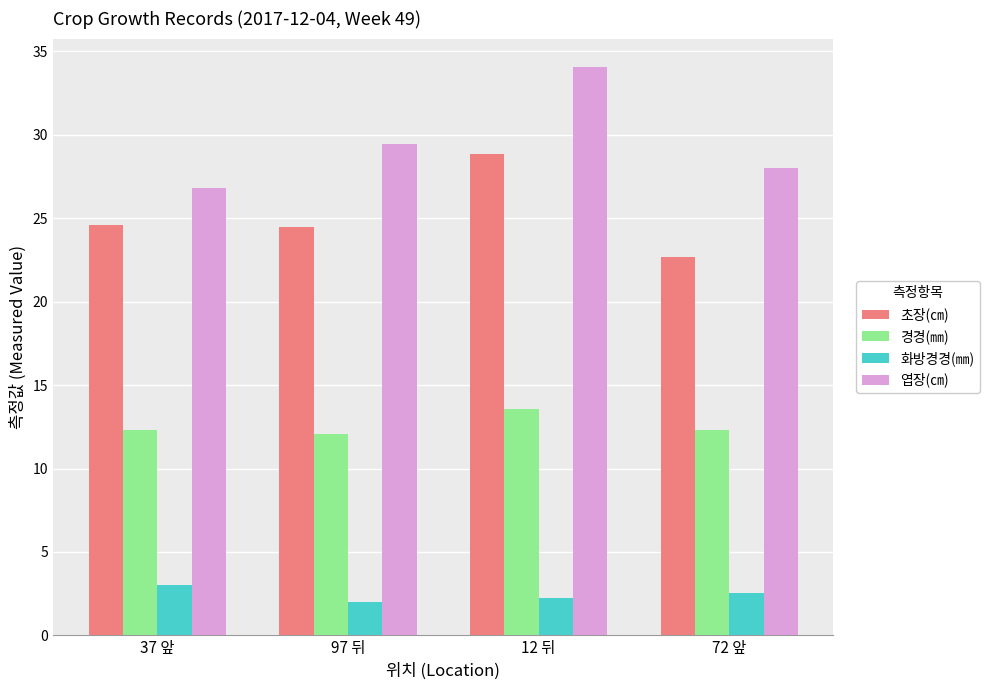

What is the spread (max minus min) of values at 12 뒤?

31.8